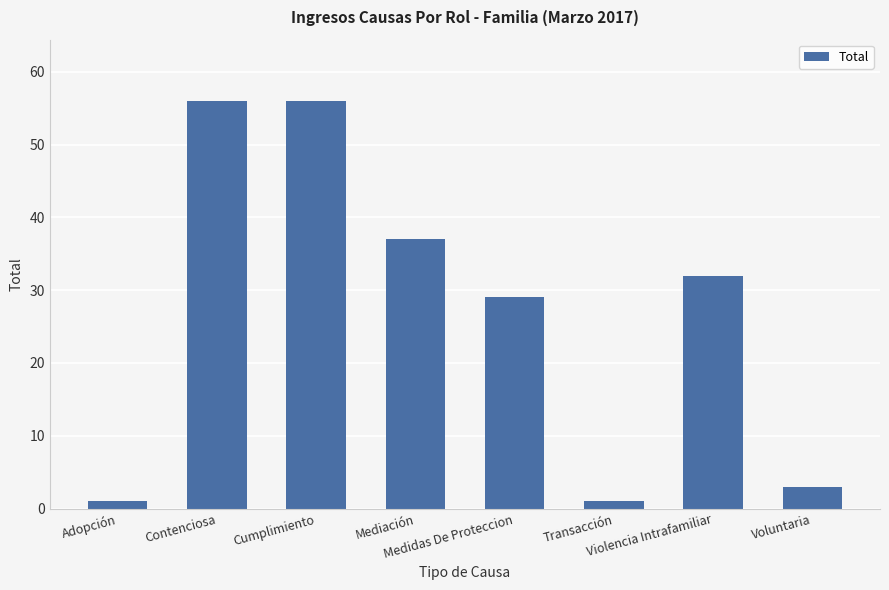

What position from the right is Cumplimiento?

6